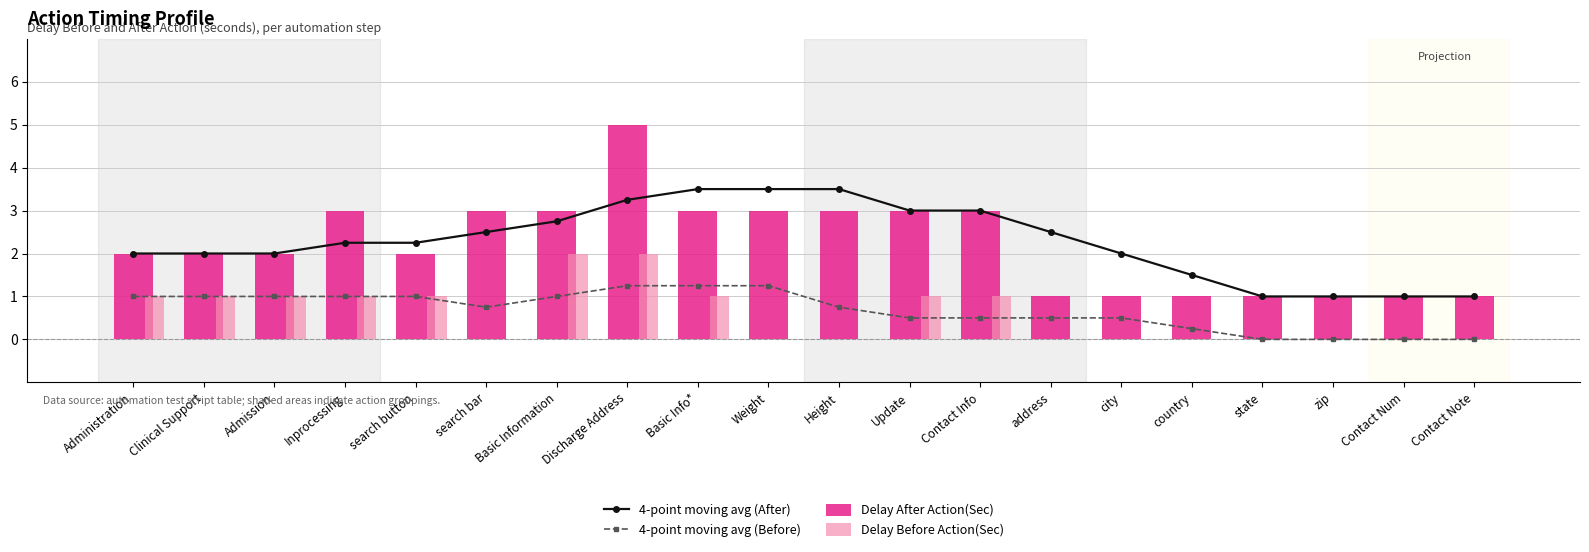

Between Weight and city, which is larger?

Weight